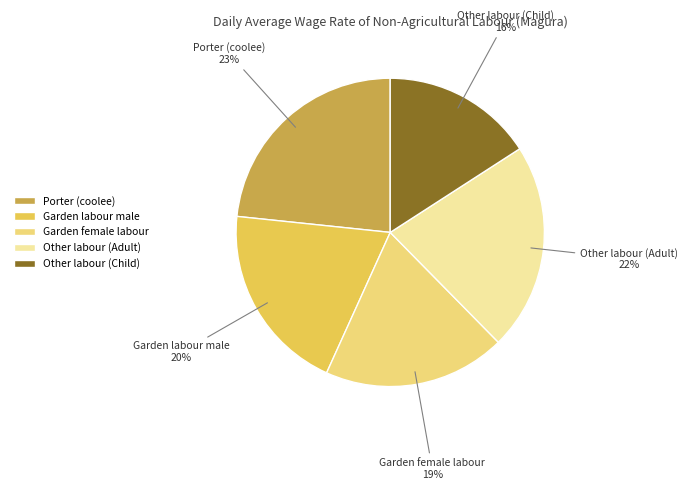

To the nearest percent, what percentage of the pie is Other labour (Adult)?

22%